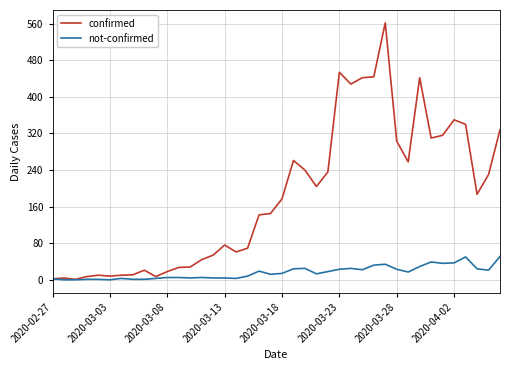

List the series in order of their overall mean, lowest first.

not-confirmed, confirmed